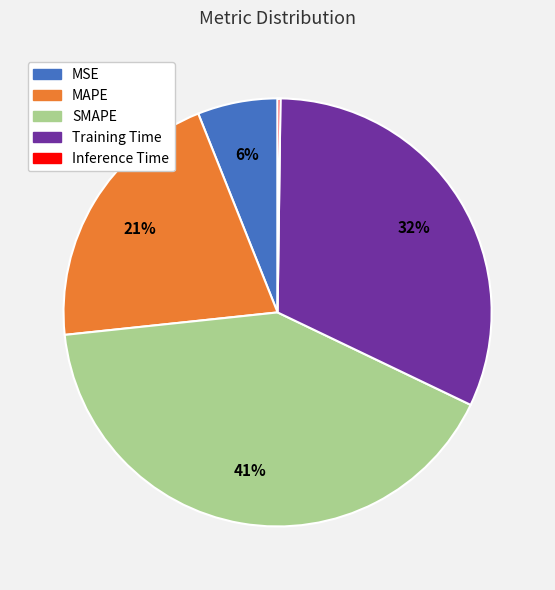

To the nearest percent, what portion does Training Time represent?

32%